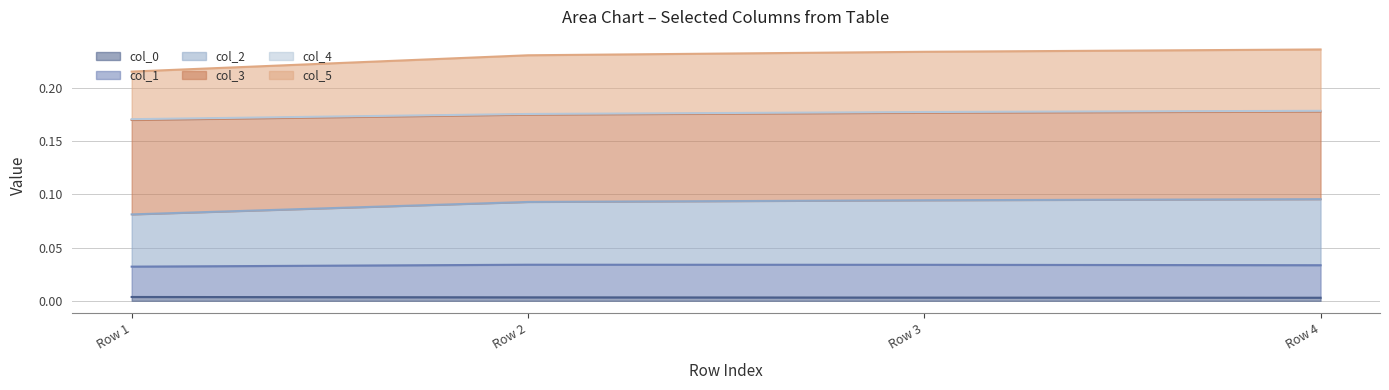

What is the maximum value for col_5?

0.1